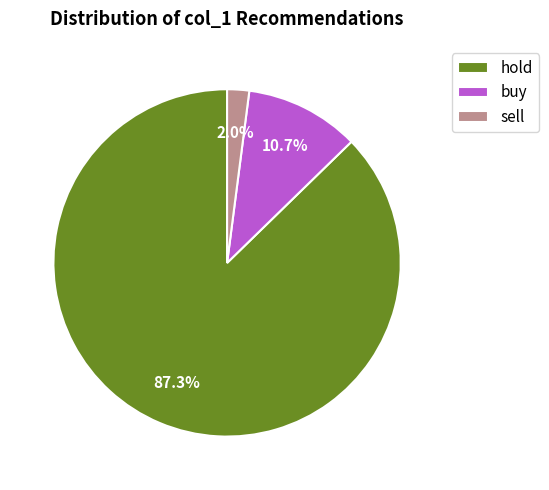

Which category has the smallest portion of the pie?

sell